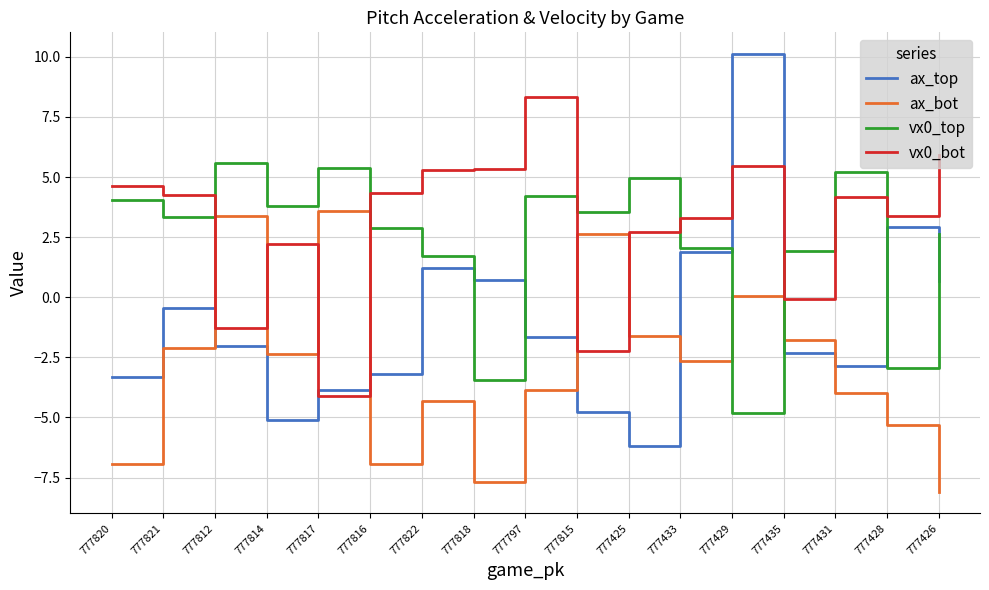

The value of vx0_bot at 777426 is 8.0. True or false?

False